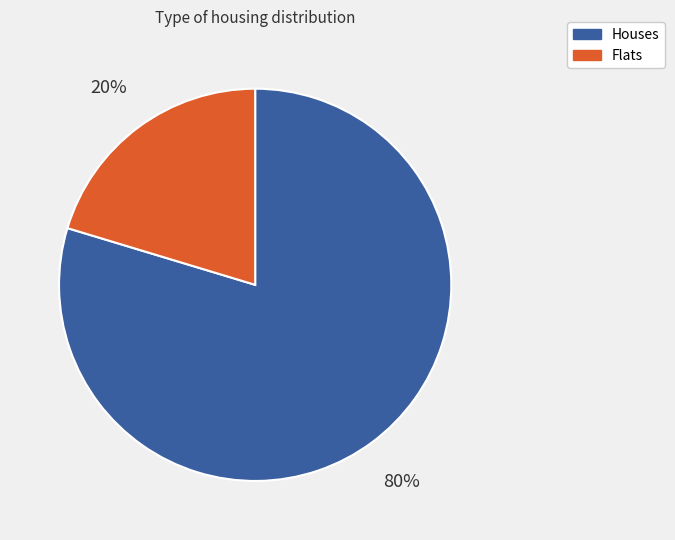

To the nearest percent, what is the combined percentage of Flats and Houses?

100%